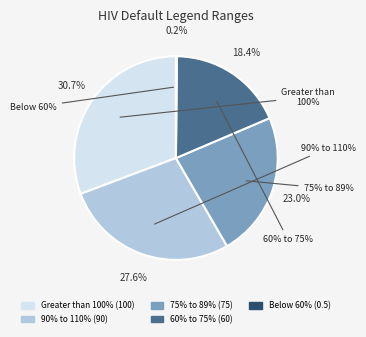

Does any single category account for the majority?

No